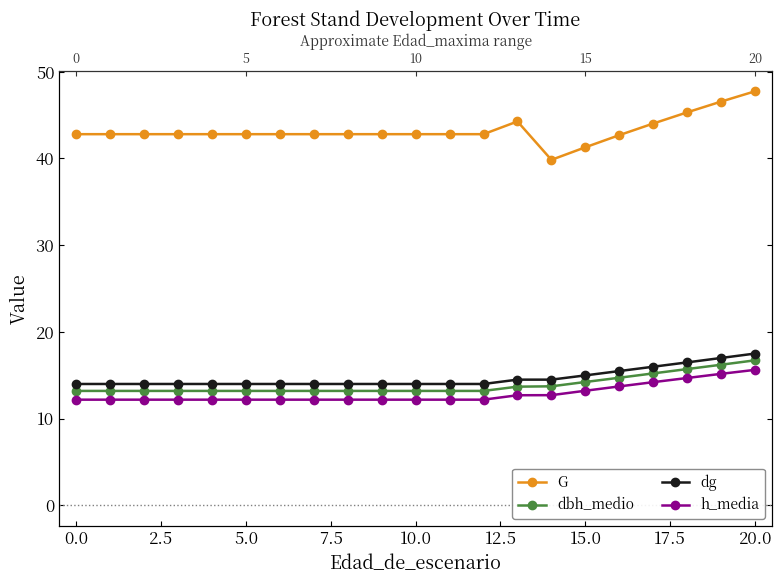

How many lines are shown in the chart?

4